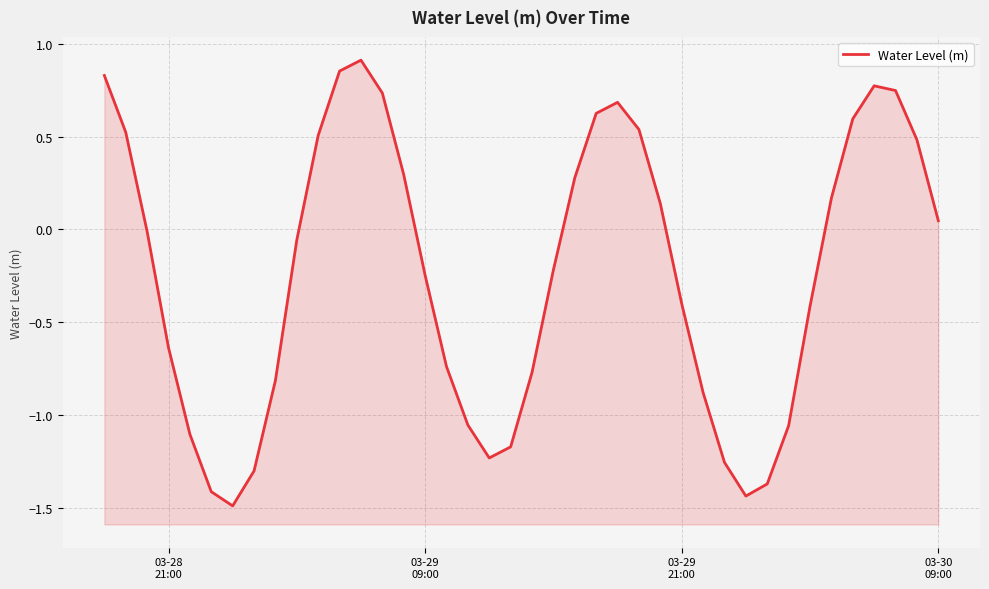

How many interior local peaks (higher than both neighbors) does the data have?

3